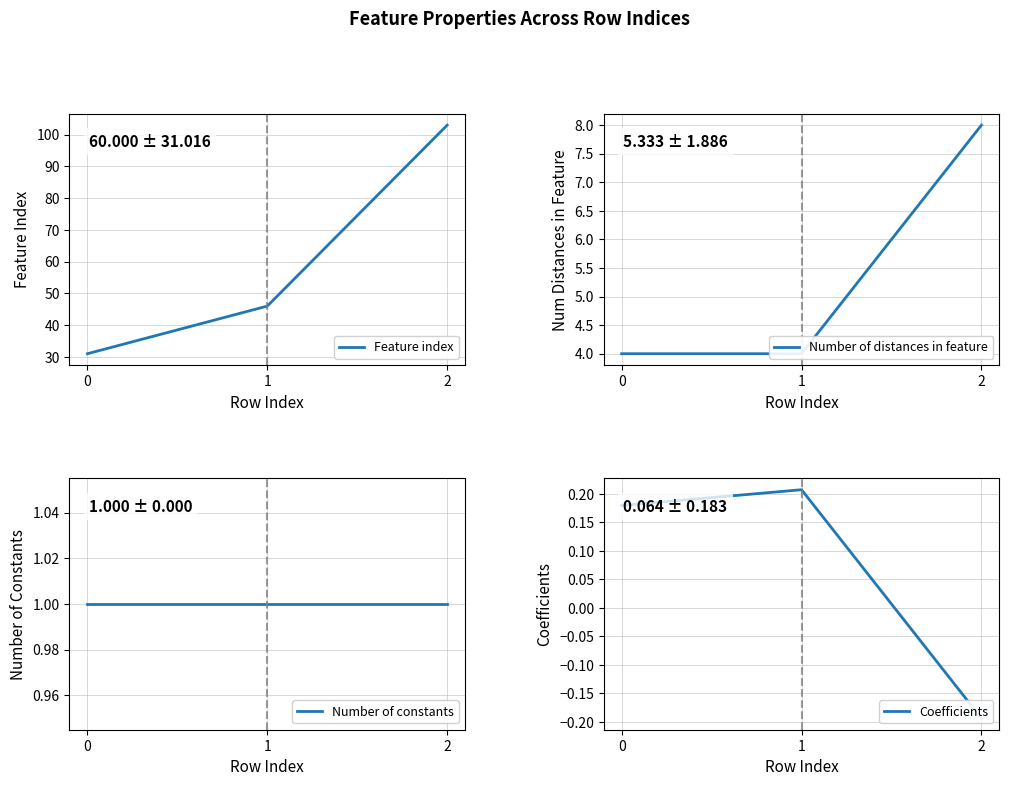

Reading left to right, transcribe all the data shown in this chart.

Feature index: 0=31.0	1=46.0	2=103.0
Number of distances in feature: 0=4.0	1=4.0	2=8.0
Number of constants: 0=1.0	1=1.0	2=1.0
Coefficients: 0=0.2	1=0.2	2=-0.2